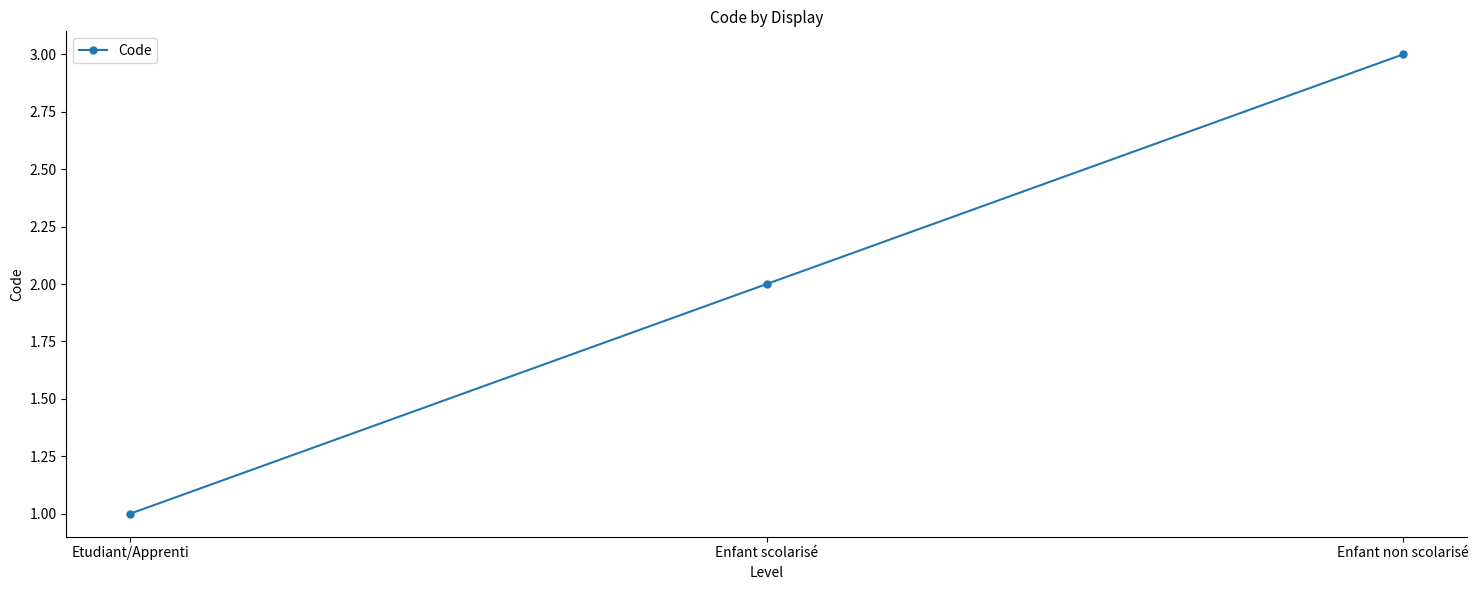

Reading right to left, what are all the values shown in this chart?

Enfant non scolarisé=3	Enfant scolarisé=2	Etudiant/Apprenti=1